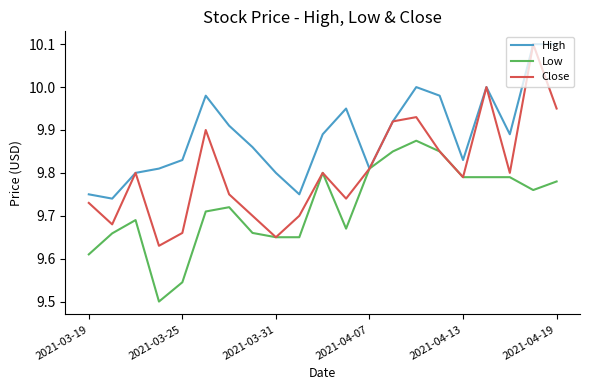

Which series has the largest total across all categories?

High